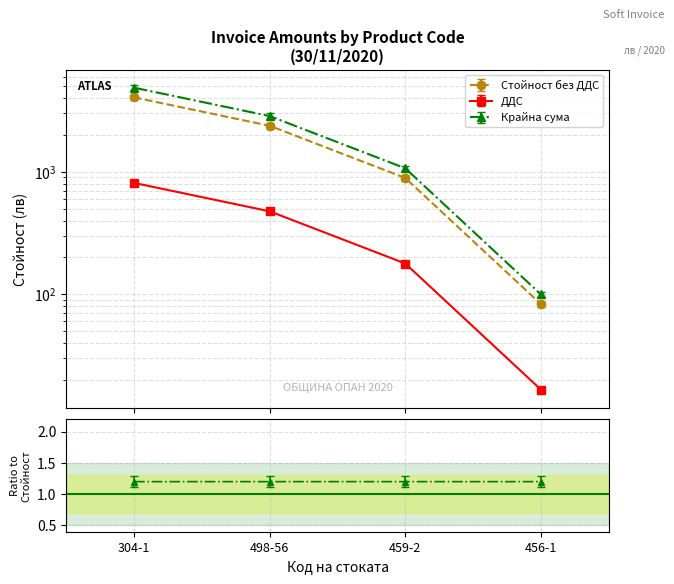

What are all the series names shown in the legend?

Стойност без ДДС, ДДС, Крайна сума